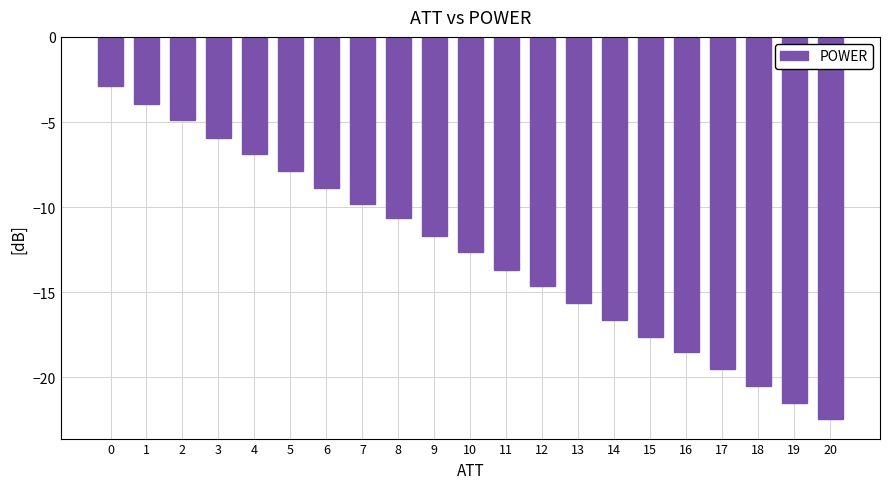

What is the value of the 7th bar from the left?

-8.9